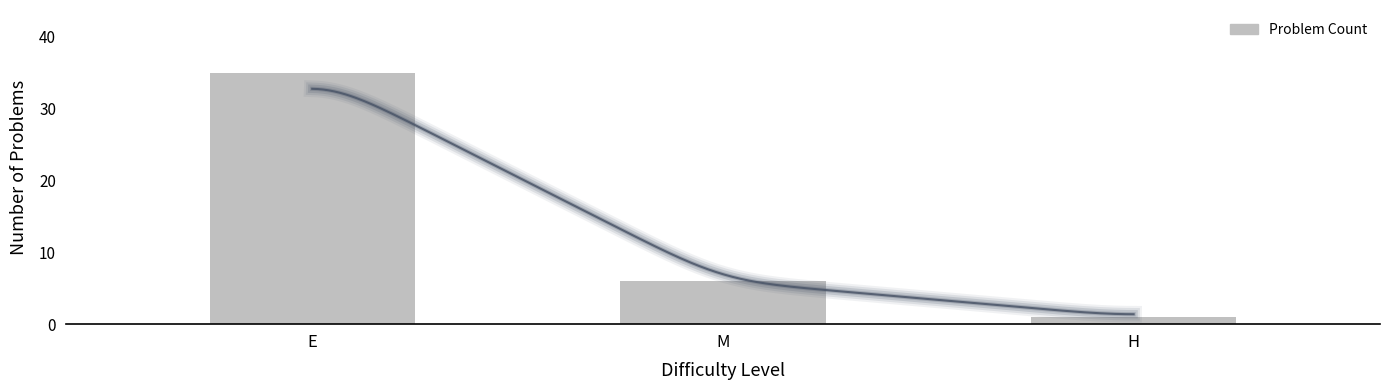

What value does the data have at M?

6